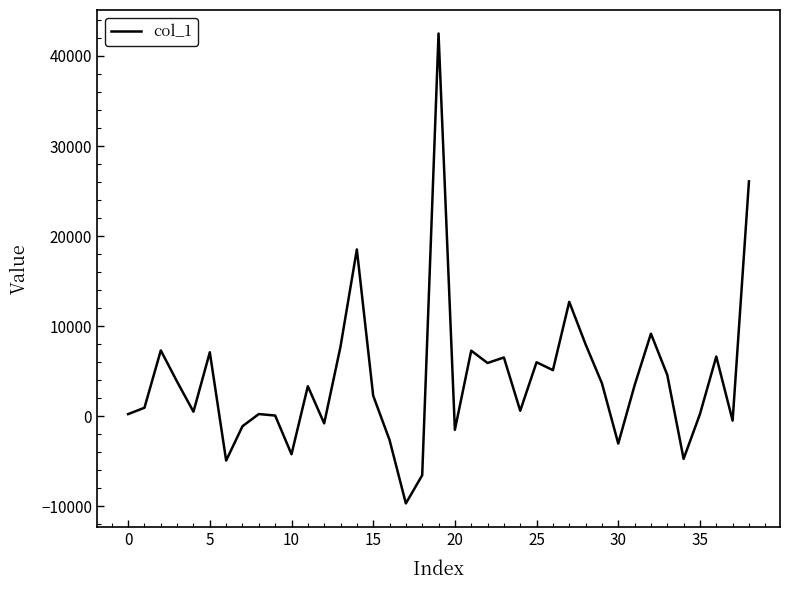

What is the greatest value displayed?

42498.4